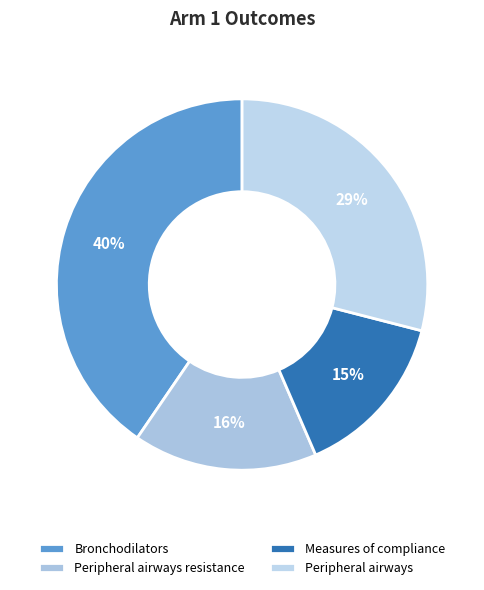

True or false: Peripheral airways accounts for 21% of the total.

False